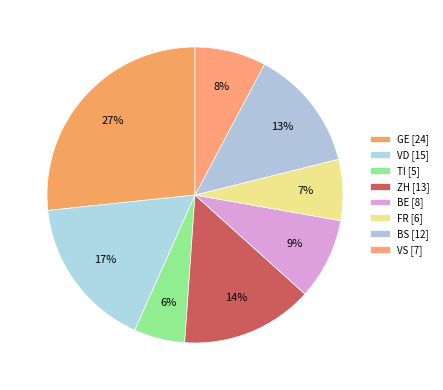

How many segments does this pie chart have?

8